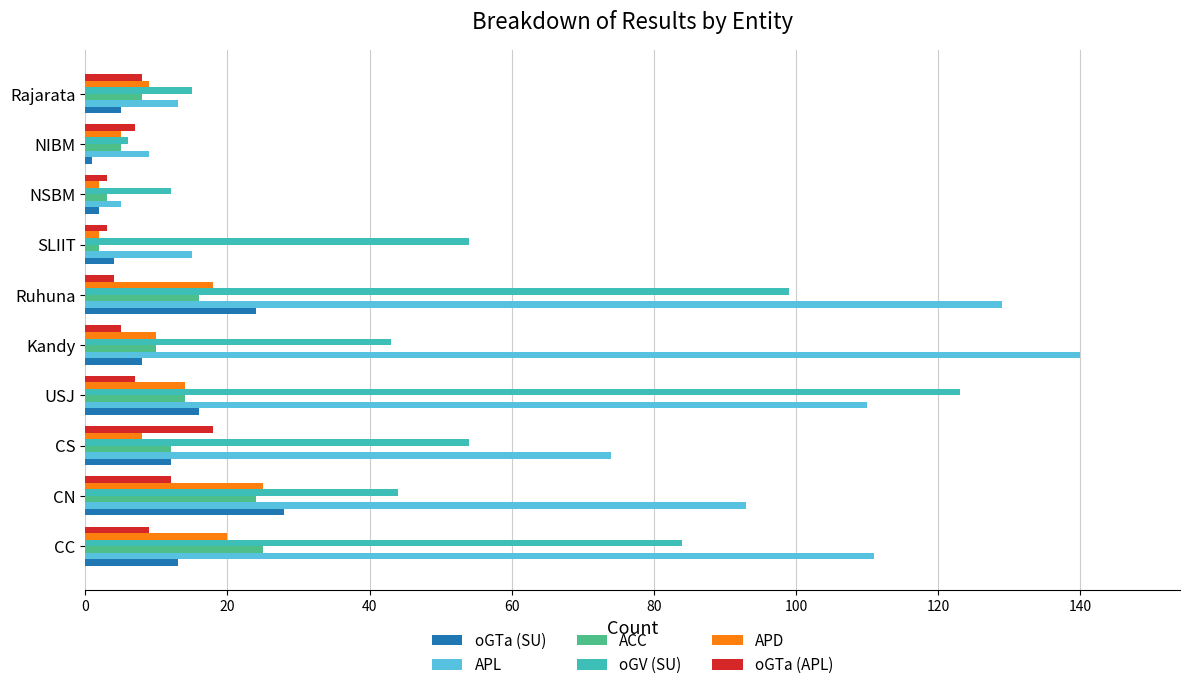

What is the smallest value displayed?

1